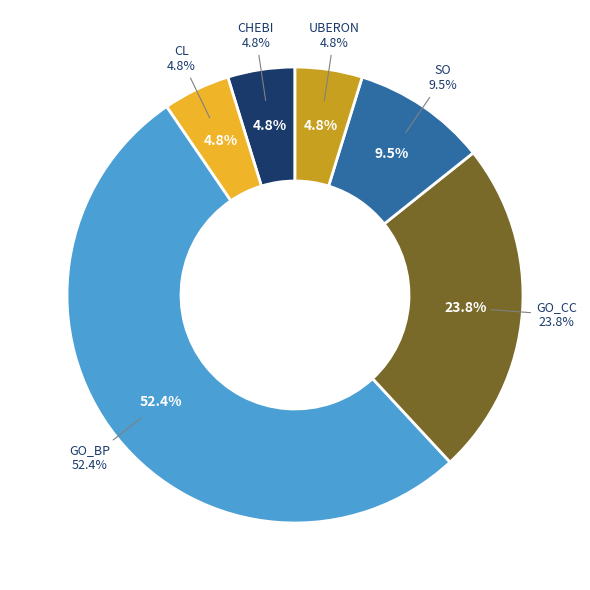

To the nearest percent, what percentage of the pie is UBERON?

5%